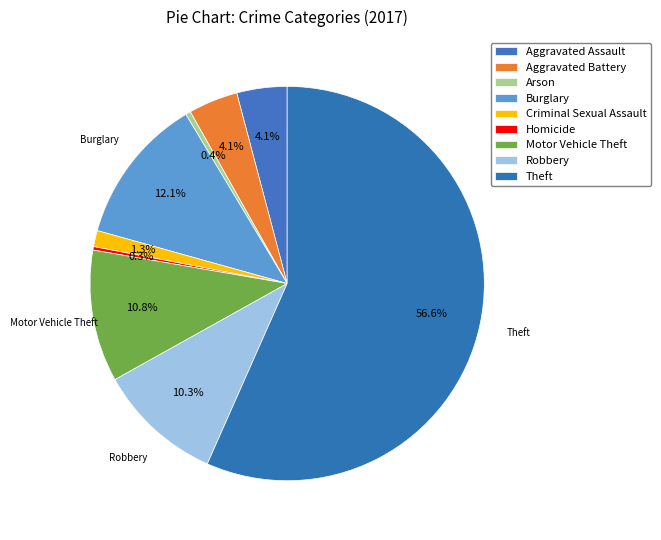

What is the smallest slice in the pie chart?

Homicide